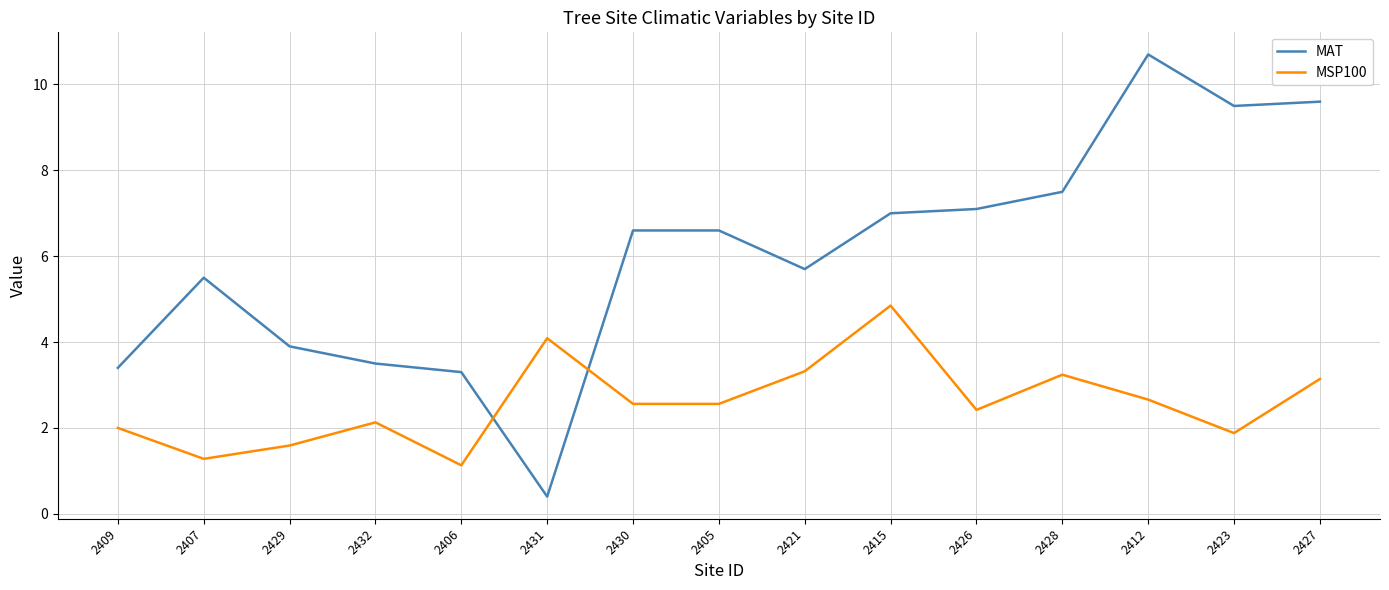

Between 2432 and 2405, which series saw the biggest shift?

MAT